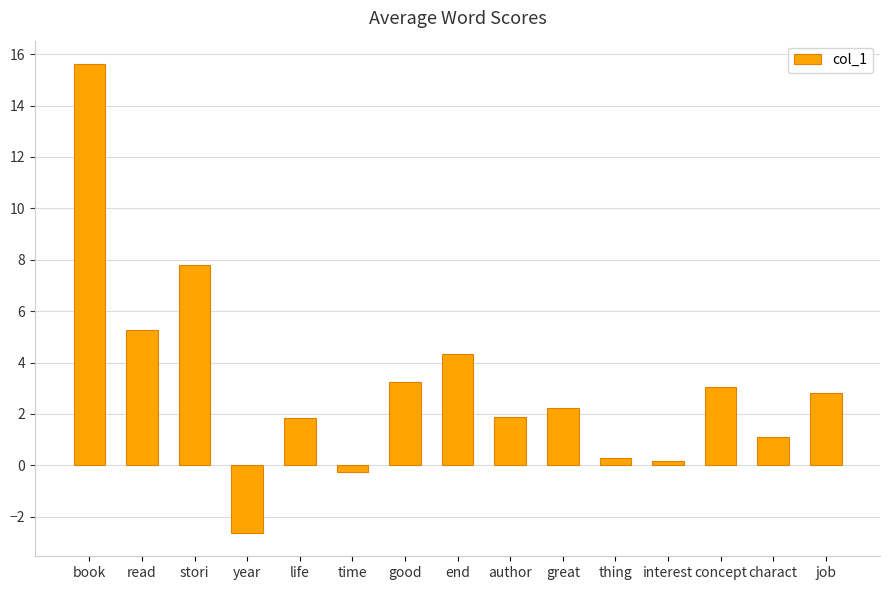

What is the ratio of the value at stori to the value at charact?

7.2